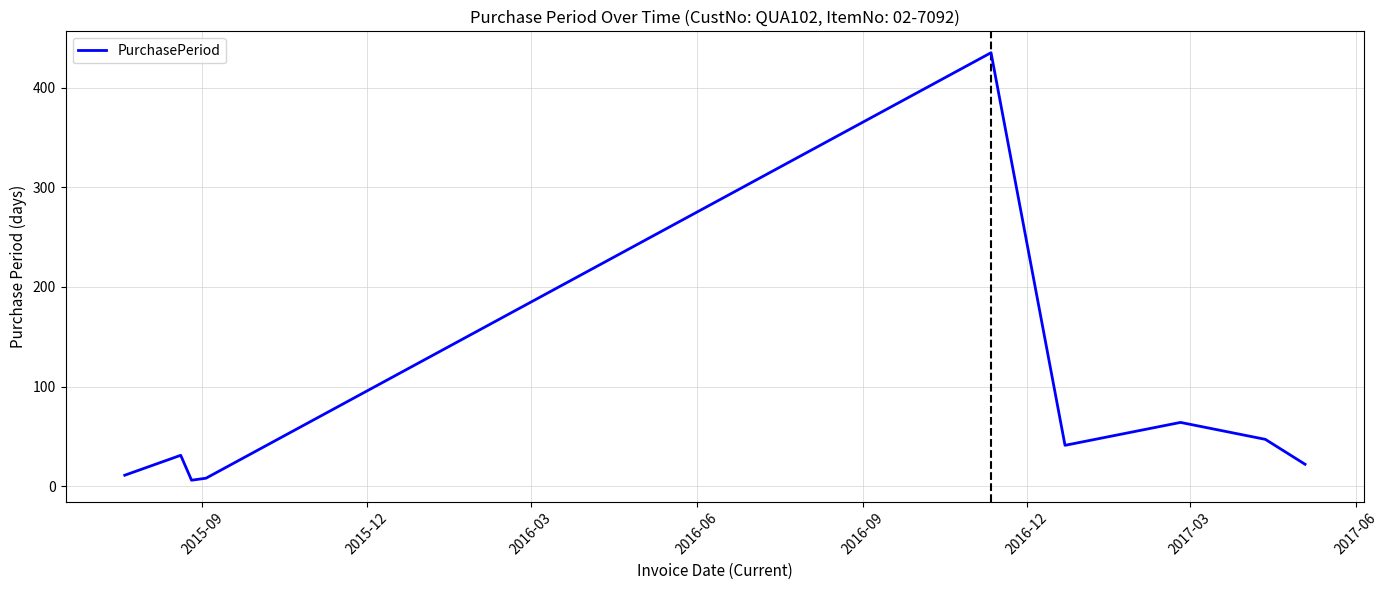

What is the difference between the maximum and minimum values?

429